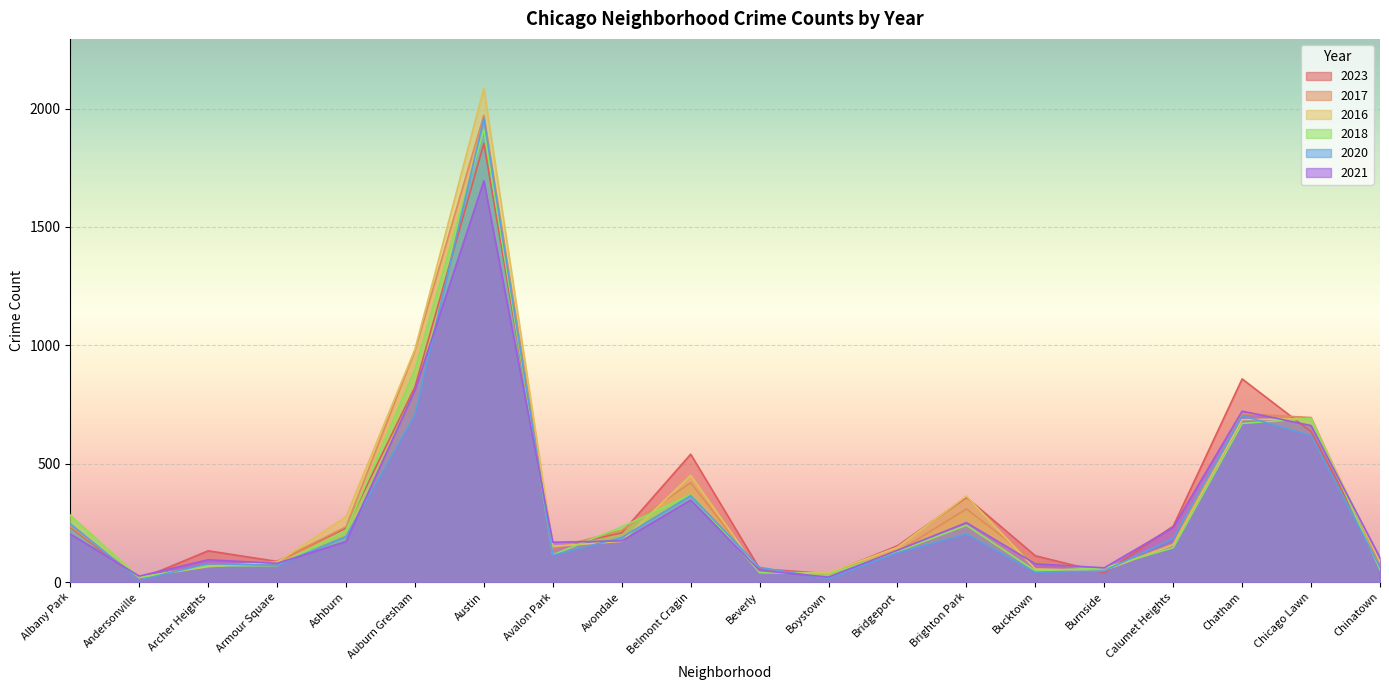

What is the sum of all 2021 values?

6075